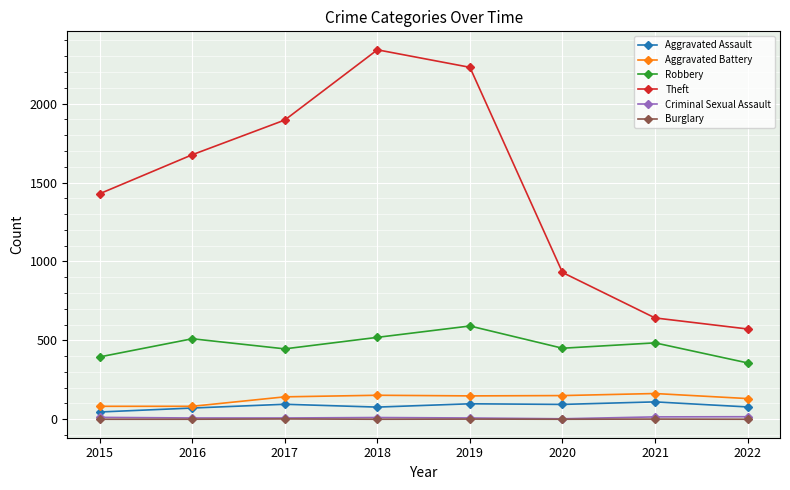

True or false: Theft and Criminal Sexual Assault cross at least once.

False